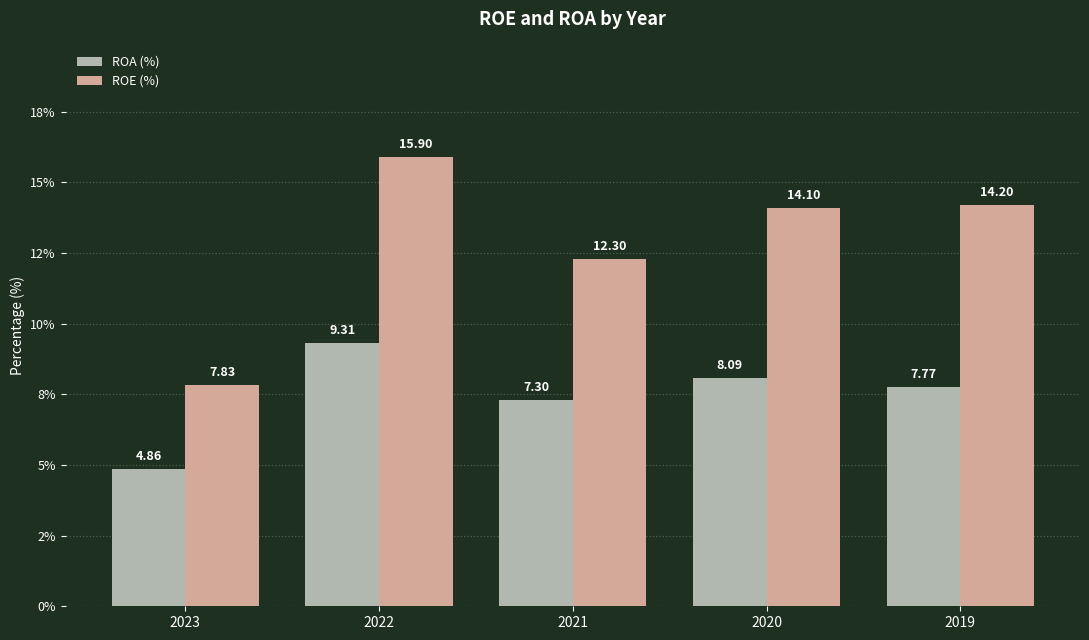

What are all the series names shown in the legend?

ROA (%), ROE (%)